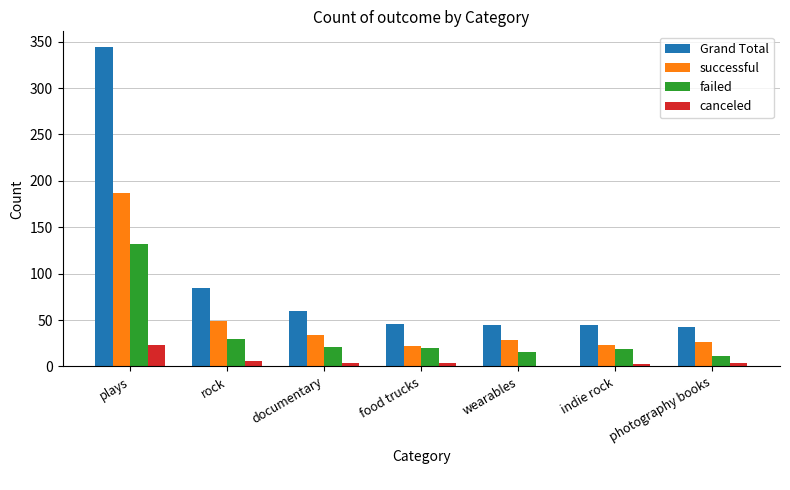

Where is successful nearest to the value 104?

rock